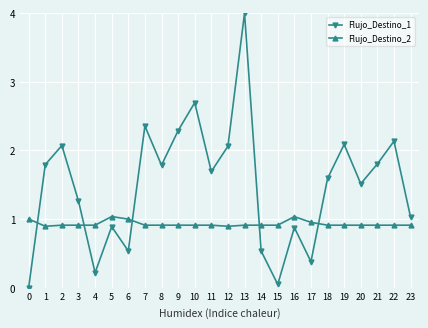

True or false: Flujo_Destino_2 and Flujo_Destino_1 cross at least once.

True